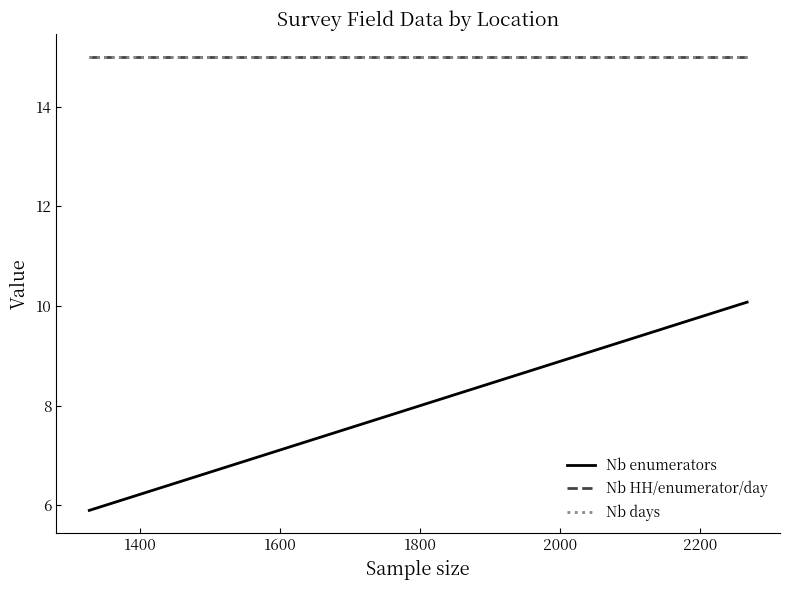

Does the chart display data point markers on the line(s)?

No